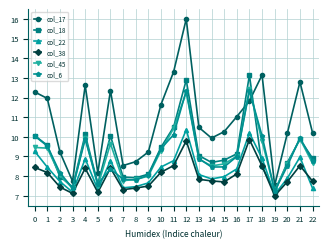

At which category is the sum across all series the highest?

12